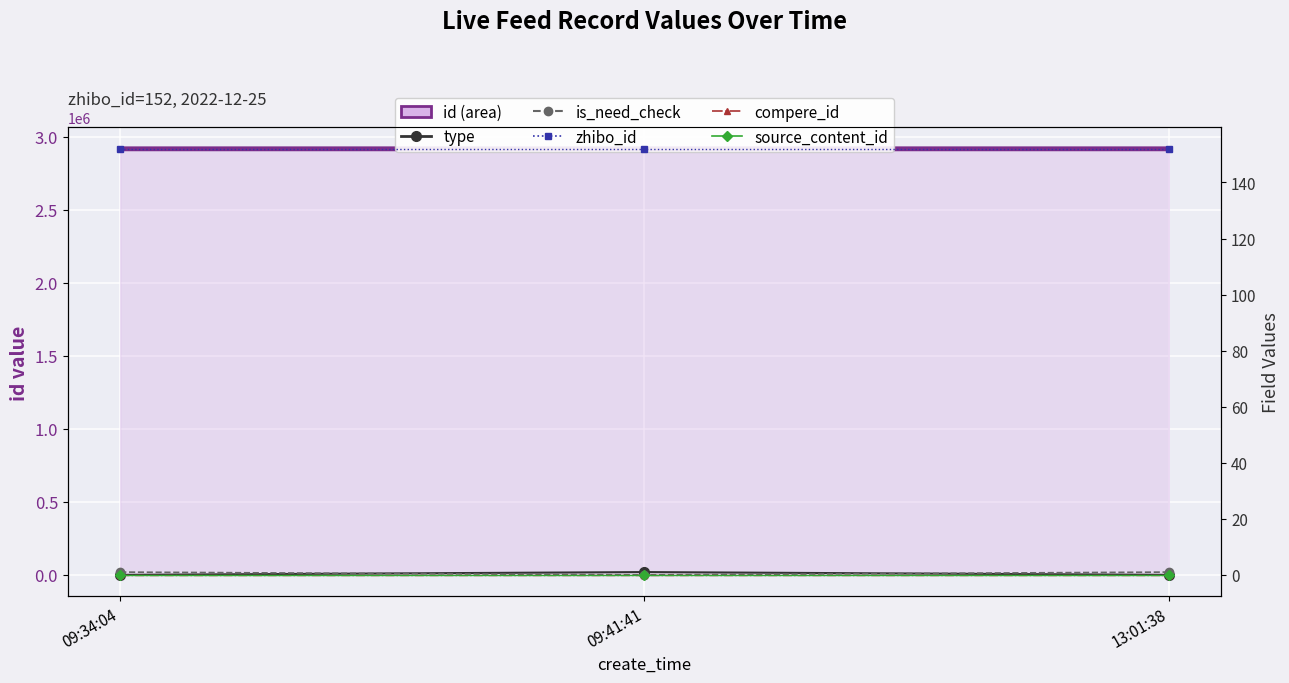

Reading left to right, what are all the values shown in this chart?

id: 09:34:04=2918203	09:41:41=2918207	13:01:38=2918243
type: 09:34:04=0	09:41:41=1	13:01:38=0
is_need_check: 09:34:04=1	09:41:41=0	13:01:38=1
zhibo_id: 09:34:04=152	09:41:41=152	13:01:38=152
compere_id: 09:34:04=0	09:41:41=0	13:01:38=0
source_content_id: 09:34:04=0	09:41:41=0	13:01:38=0